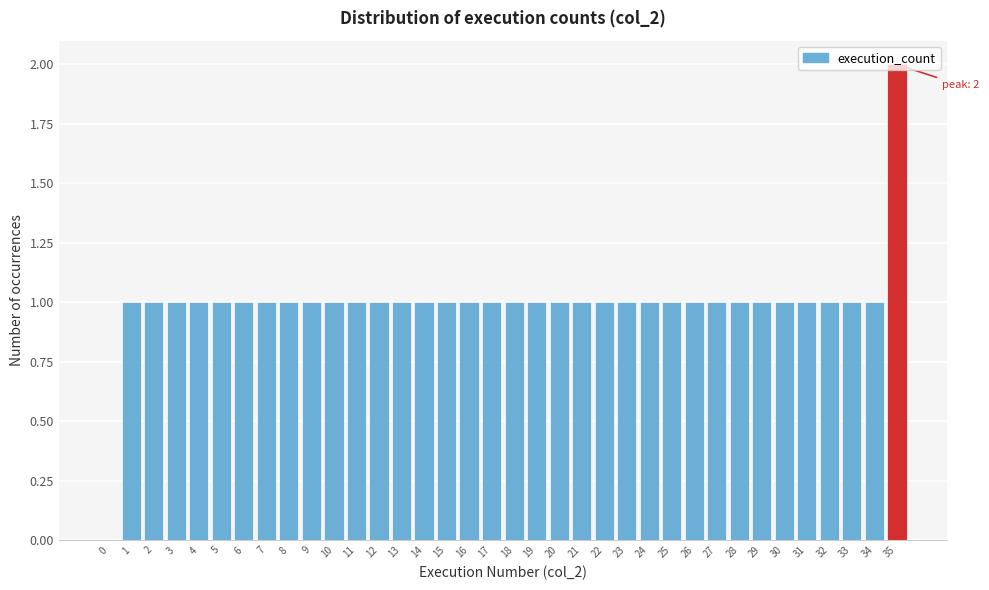

Which category has the highest value across all series?

35